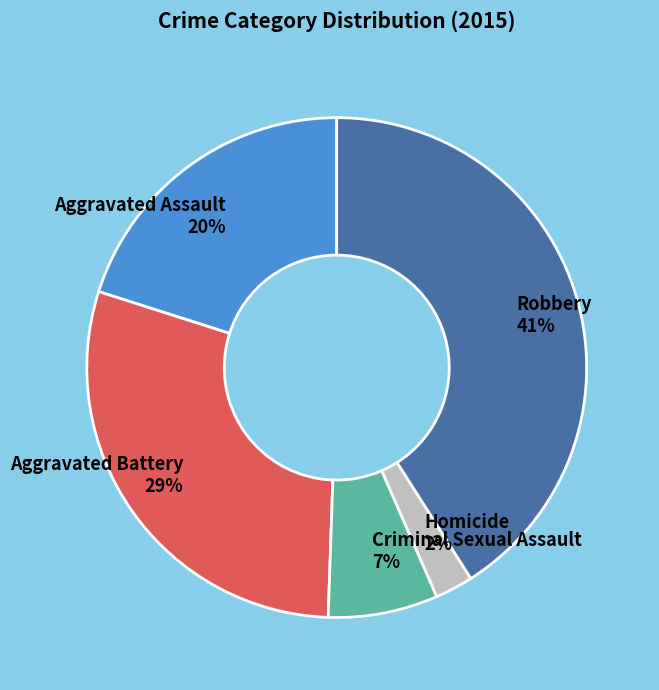

To the nearest percent, what is the average slice percentage?

20%